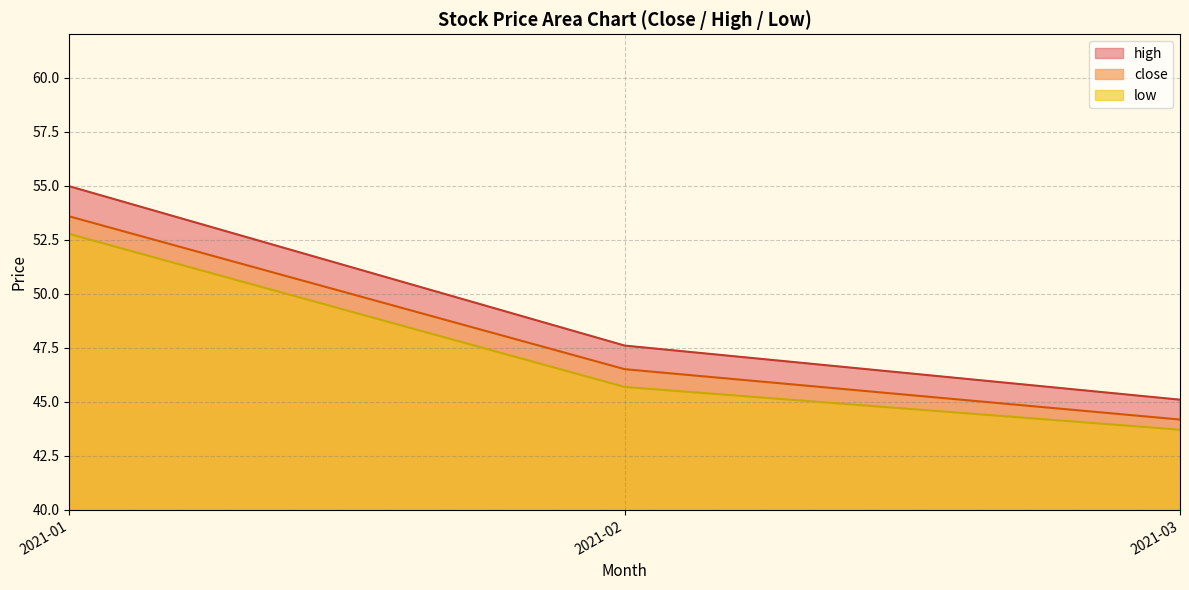

At which category does high reach its first local valley?

2021-03